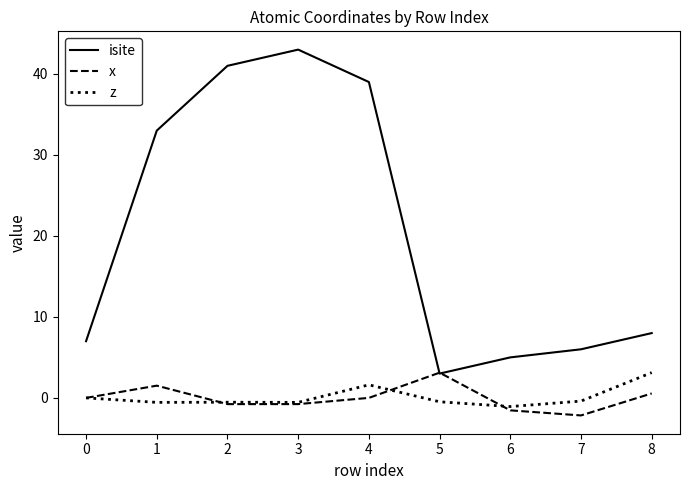

What is the smallest value displayed?

-2.2